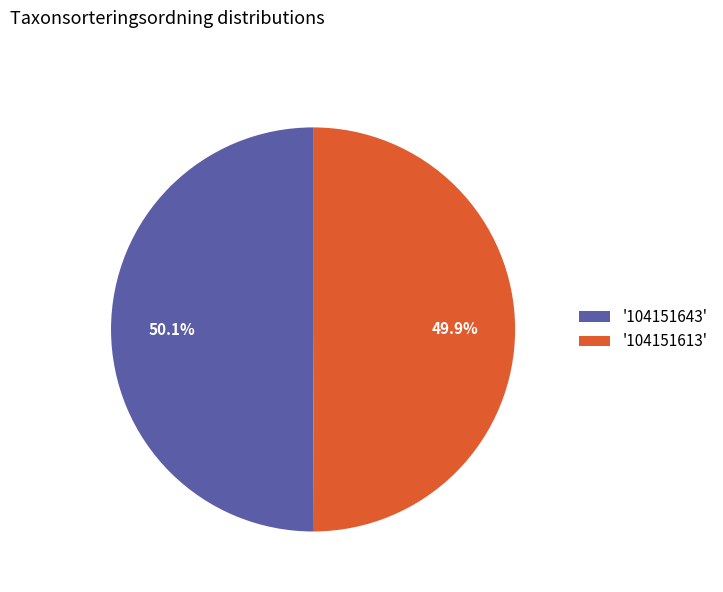

What portion of the pie excludes '104151613'?

50.1%